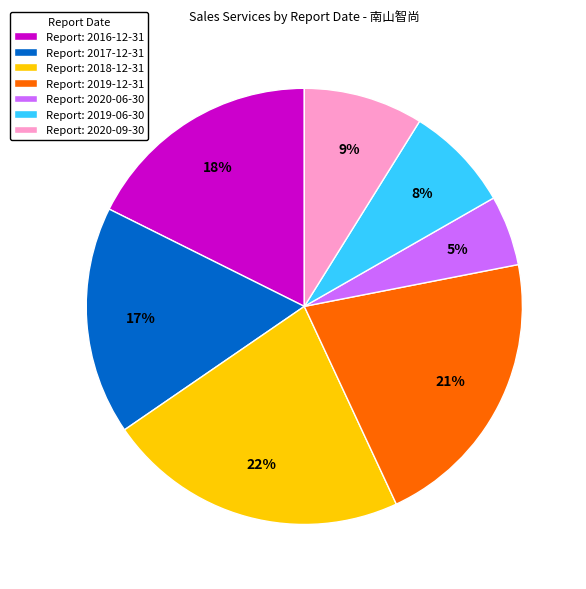

Count the number of slices in the pie.

7